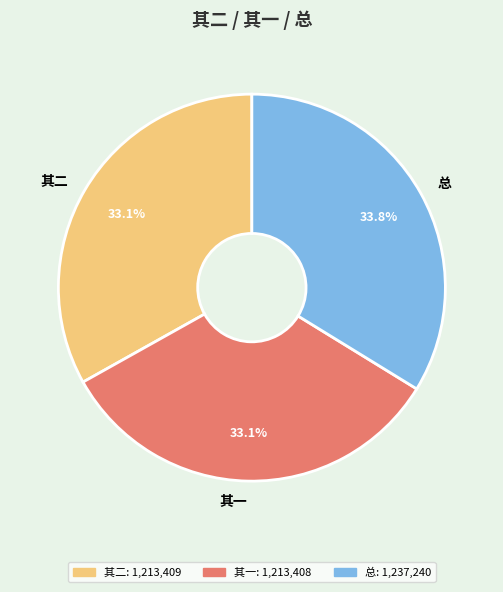

Does any single category account for the majority?

No